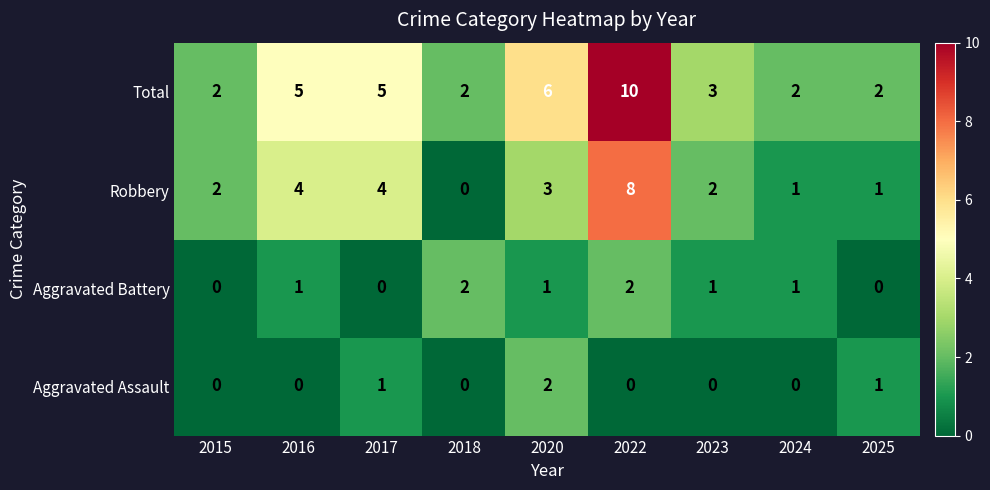

How many data points in Total are less than 3?

4